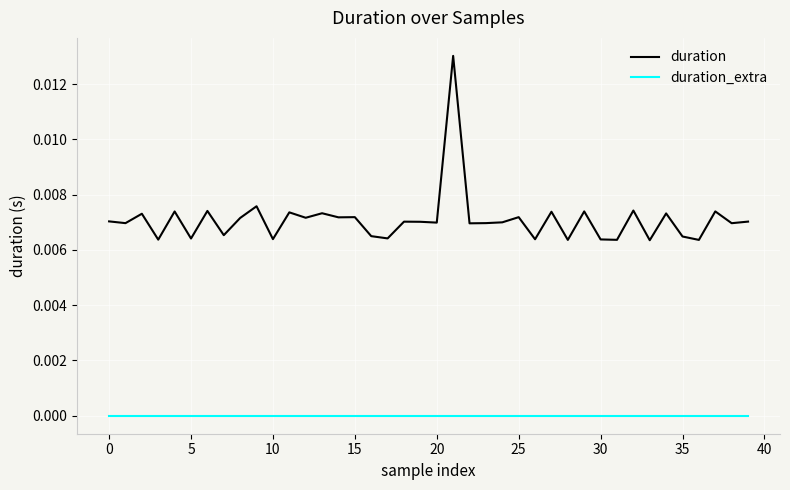

Rank the series by their maximum value, from highest to lowest.

duration, duration_extra